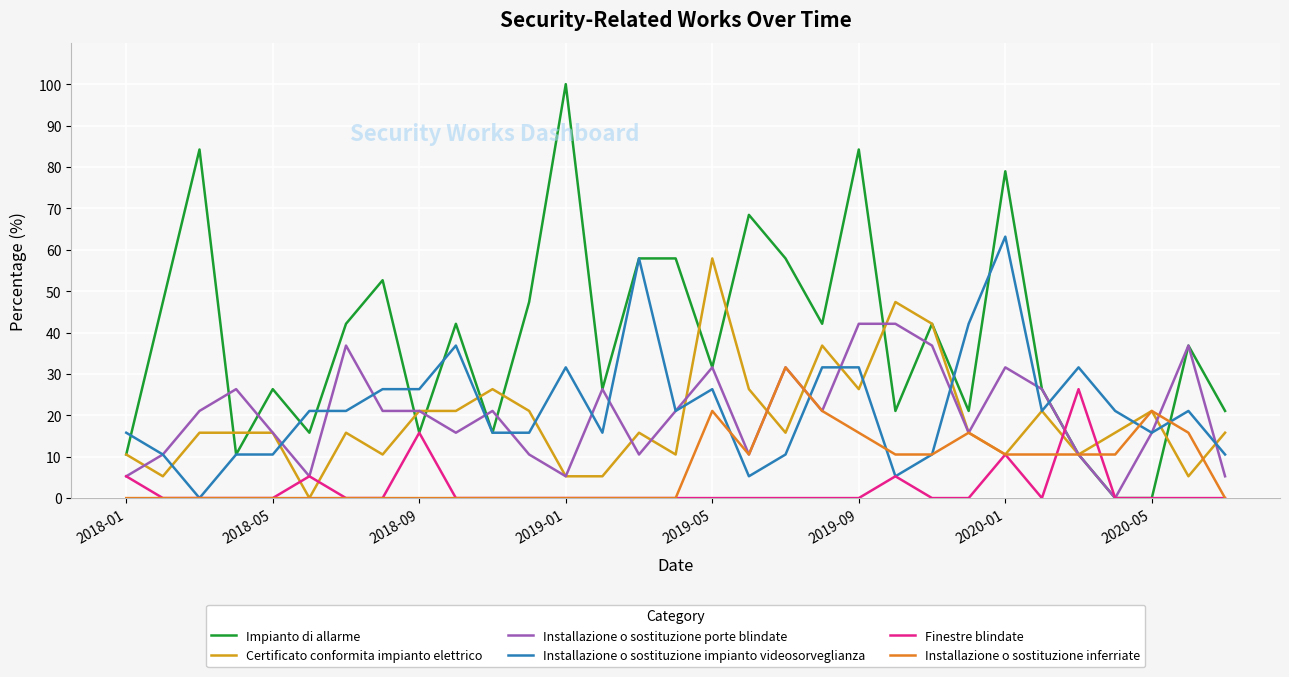

Is this an area chart (filled region under the line)?

No